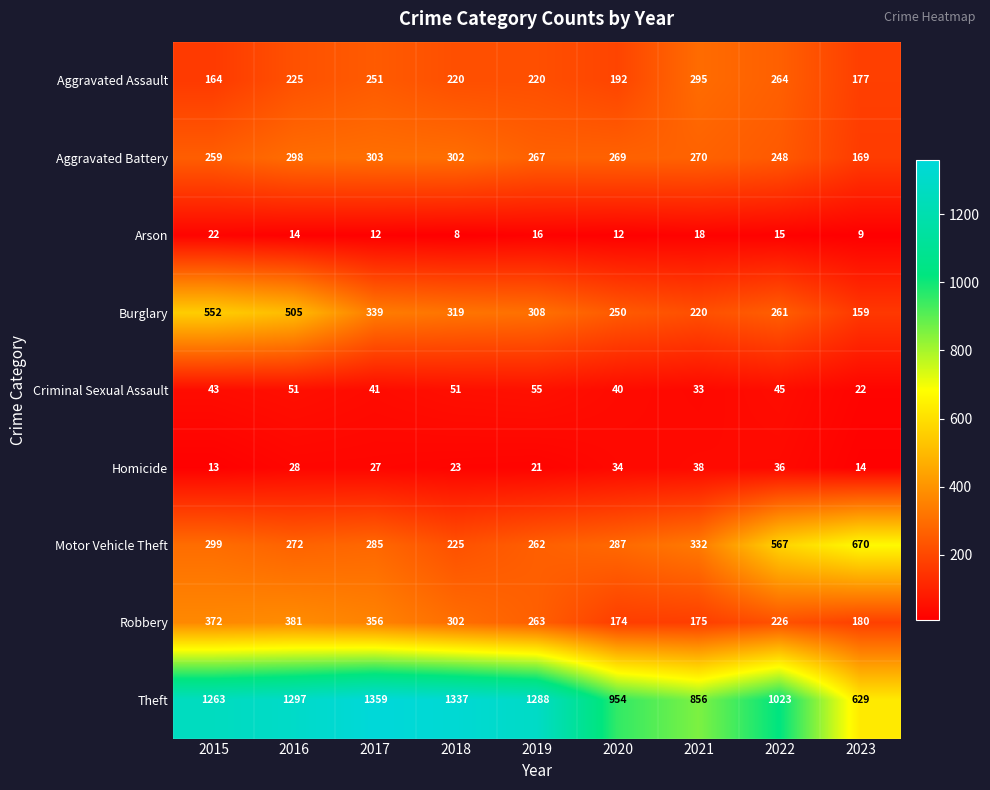

What is the greatest value displayed?

1359